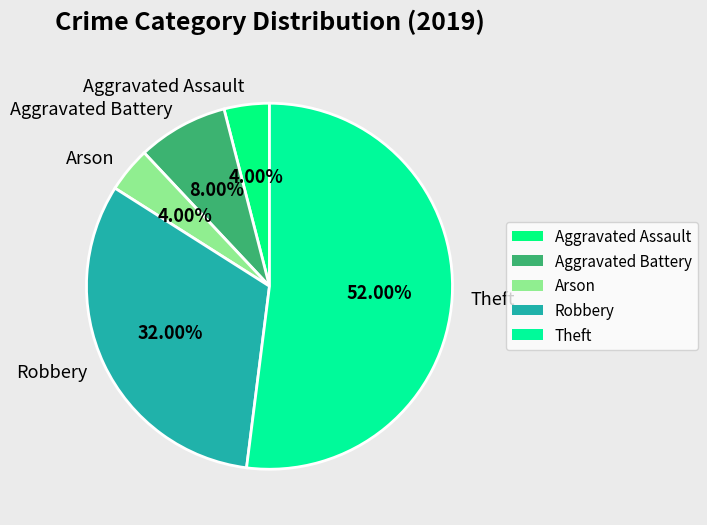

To the nearest percent, what portion does Arson represent?

4%